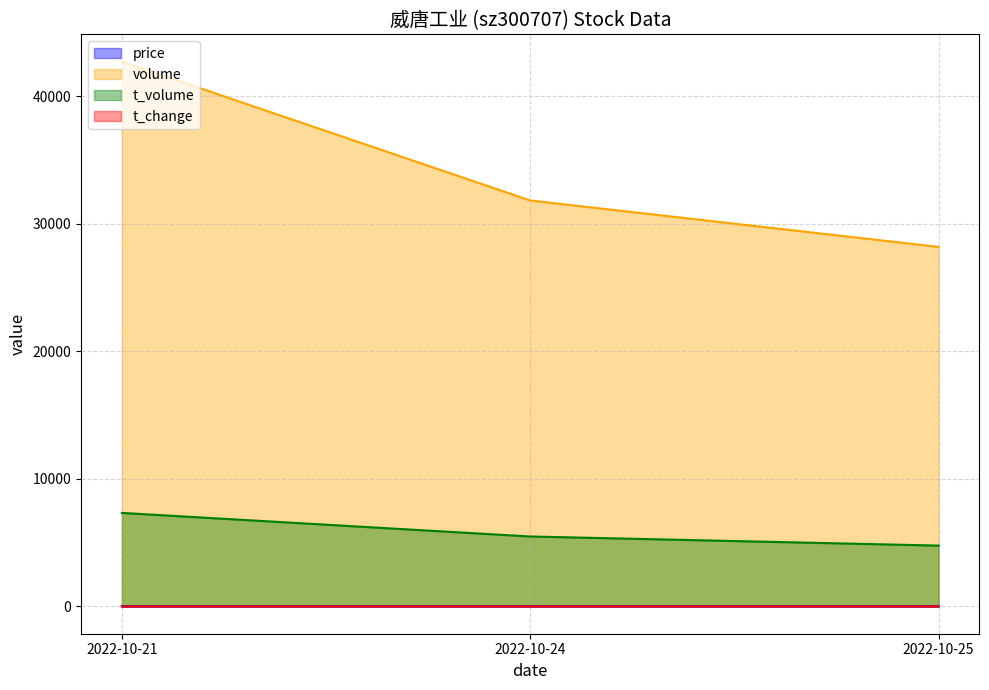

How many values in the t_volume series exceed 5485?

1